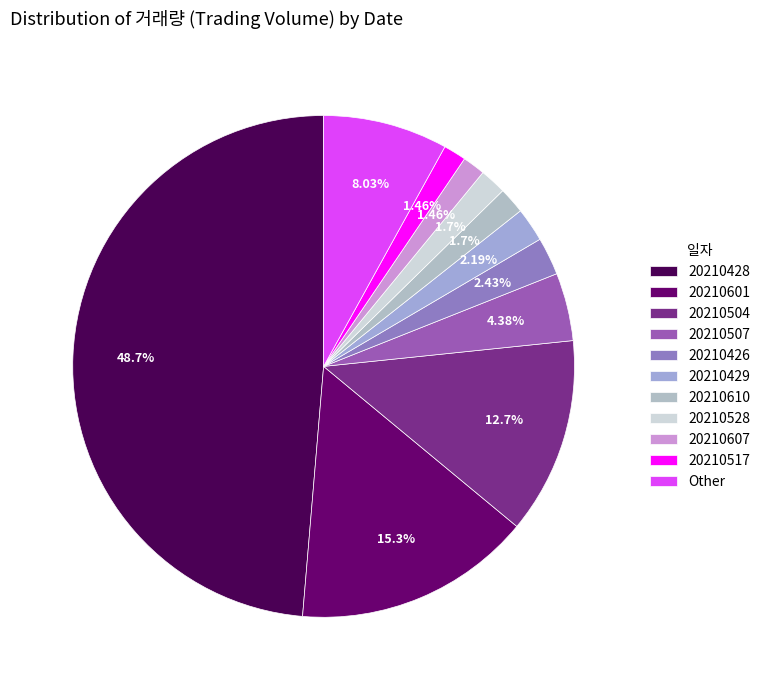

How many slices are in this pie chart?

11